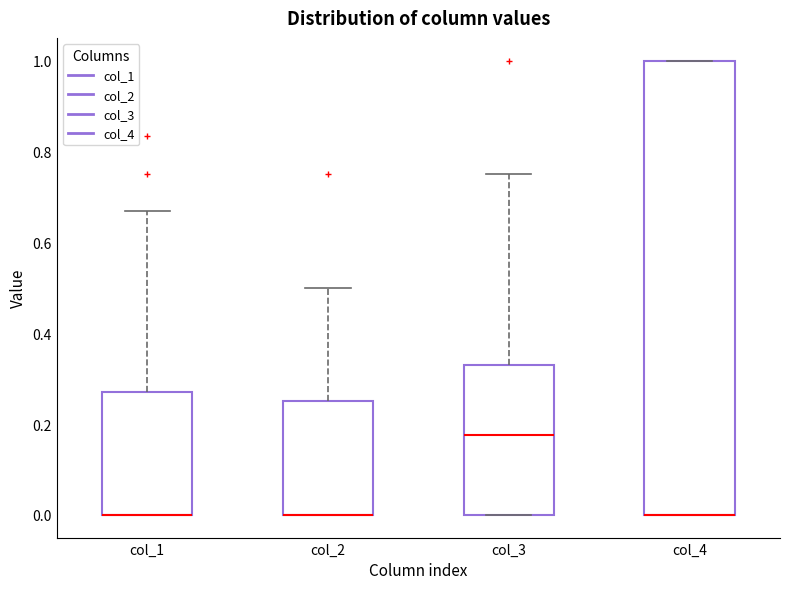

Reading left to right, read every box against the y-axis: the position of its median line, the range the box covers, and the ends of its whiskers. The values are not printed on the chart, so give them approximately, as read against the axis.

col_1: median 0.00 (drawn on the box's lower edge), box 0.00 to 0.28, whiskers 0.00 to 0.68
col_2: median 0.00 (drawn on the box's lower edge), box 0.00 to 0.26, whiskers 0.00 to 0.50
col_3: median 0.18, box 0.00 to 0.34, whiskers 0.00 to 0.76
col_4: median 0.00 (drawn on the box's lower edge), box 0.00 to 1.00, whiskers 0.00 to 1.00